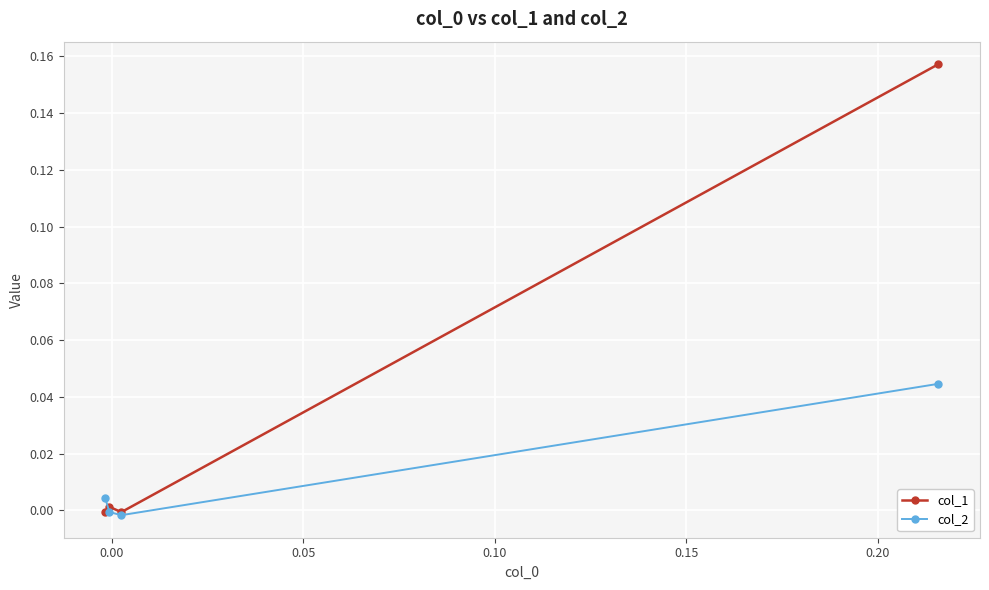

Which series has the largest total across all categories?

col_1